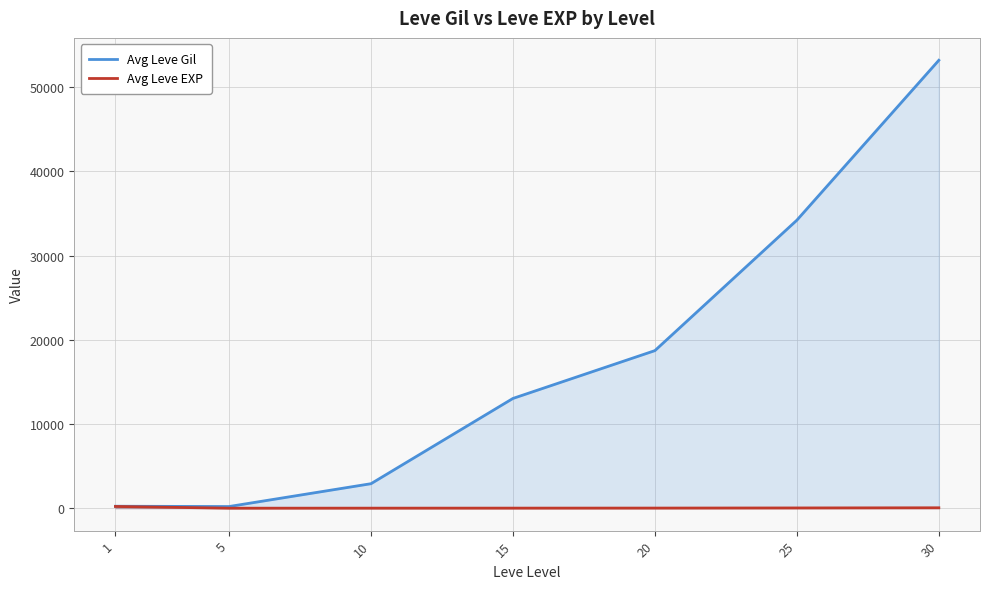

Which series has the largest range (max minus min)?

Avg Leve Gil